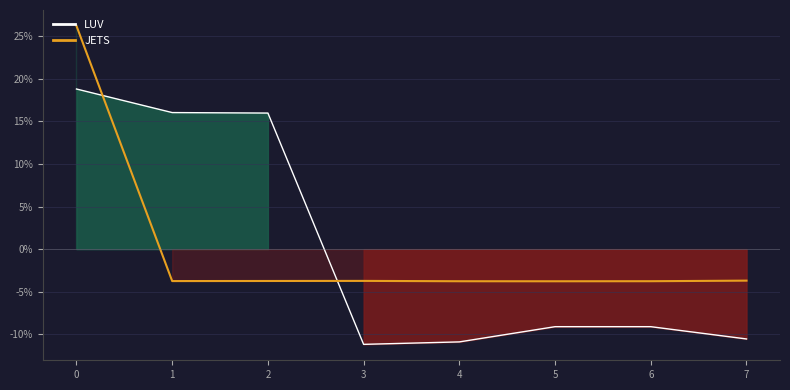

Which series ends up on top after the final intersection of JETS and LUV?

JETS